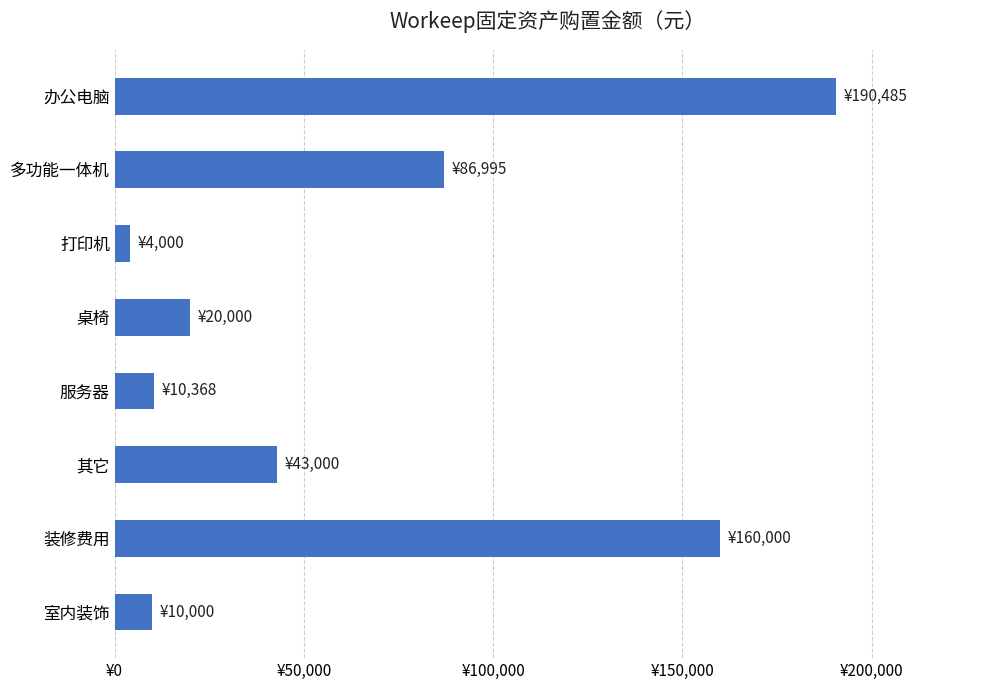

Where is the data nearest to the value 97242?

多功能一体机